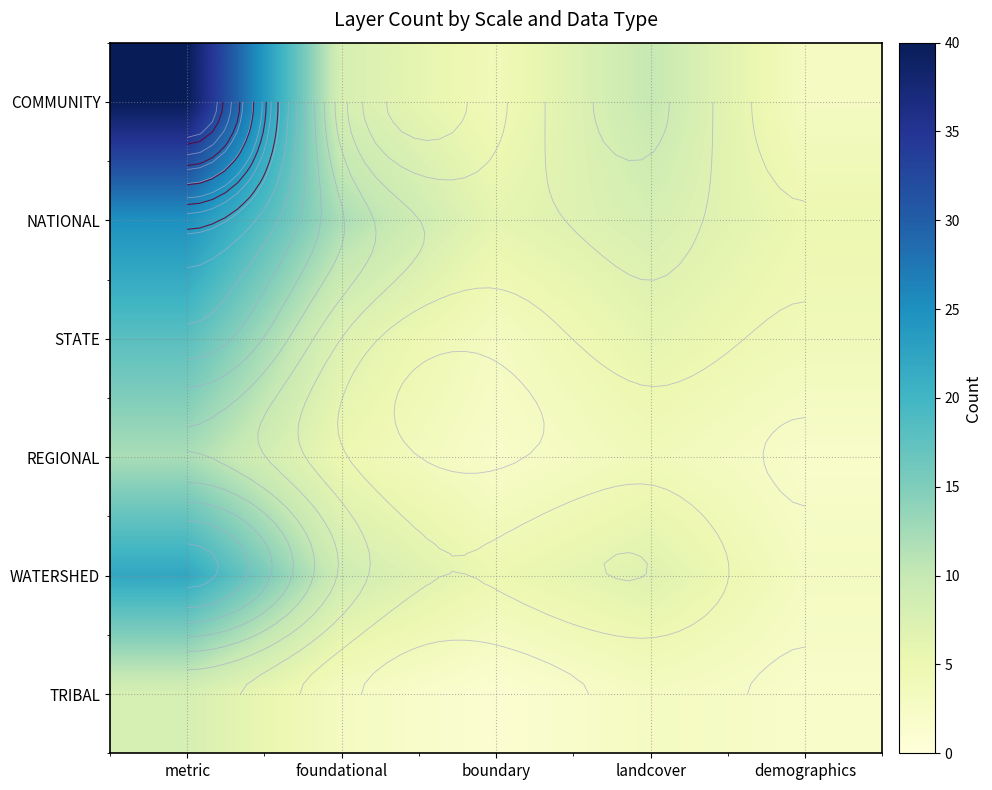

How many data points in COMMUNITY are less than 8?

2